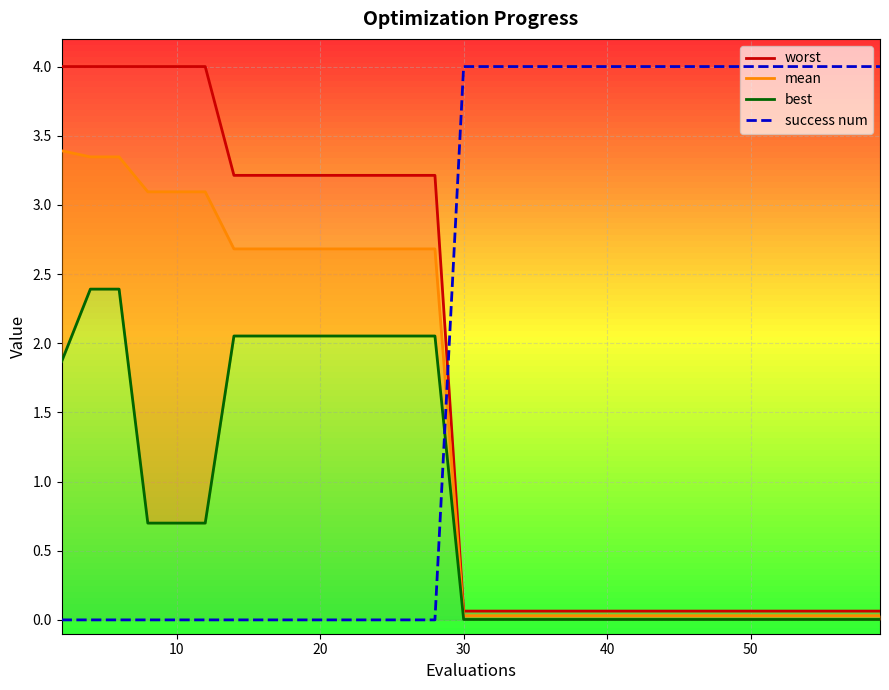

What is the maximum value for best?

2.4